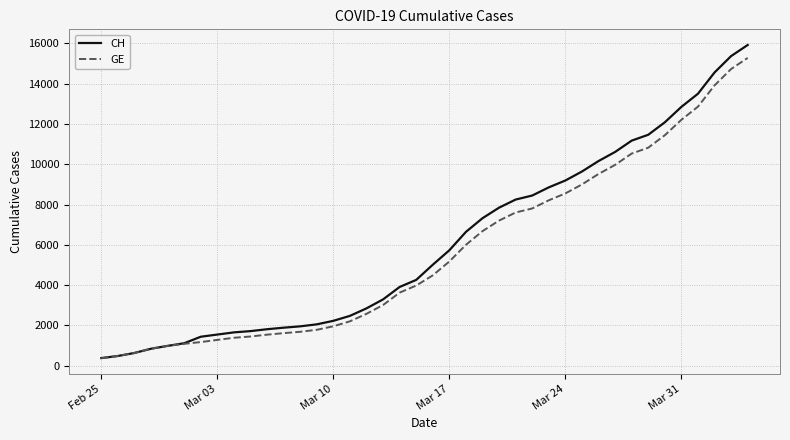

How many lines are shown in the chart?

2